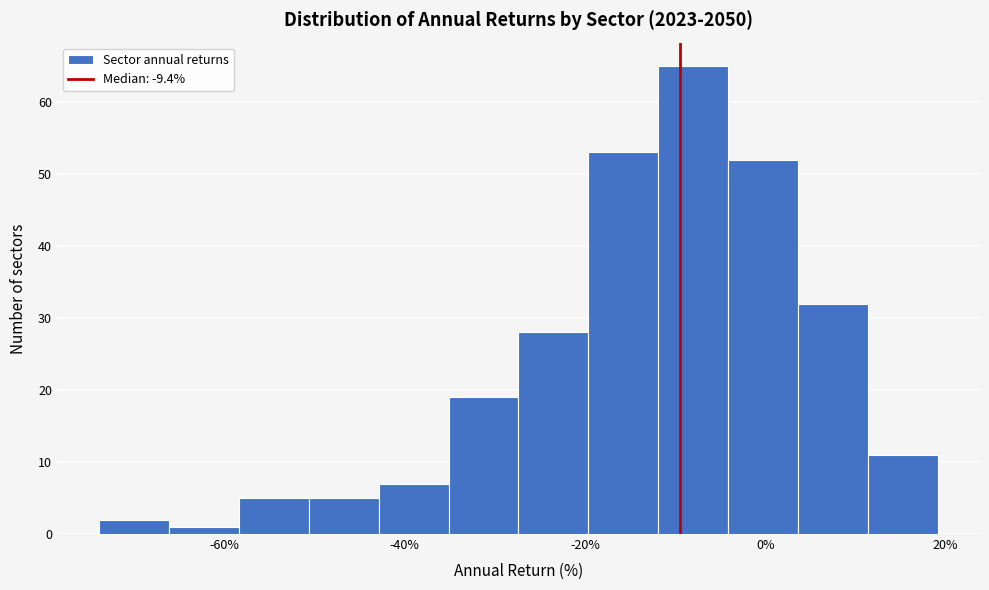

Around what value on the x-axis is the tallest bar? Give the approximate position of its centre, as read against the axis.

-8